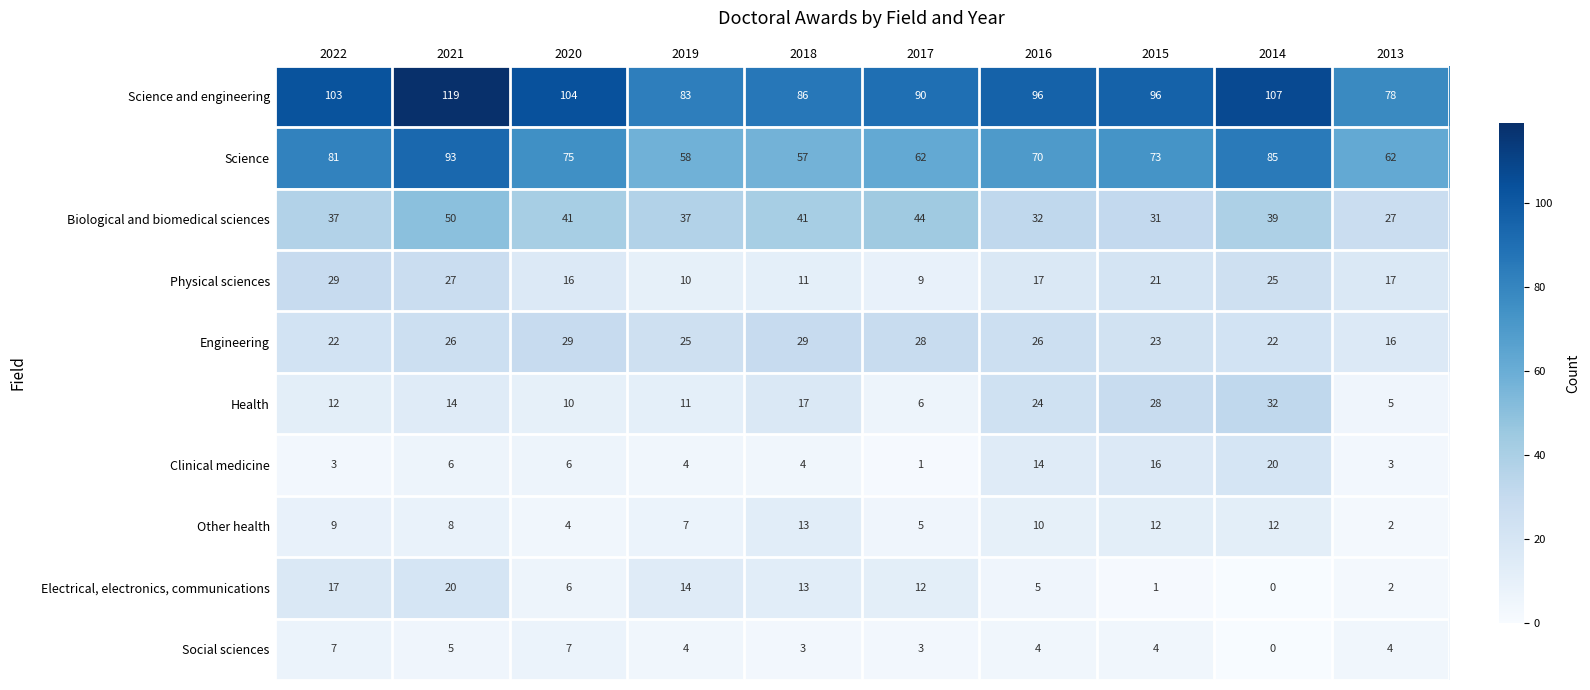

At which category does the chart reach its minimum across all series?

2014